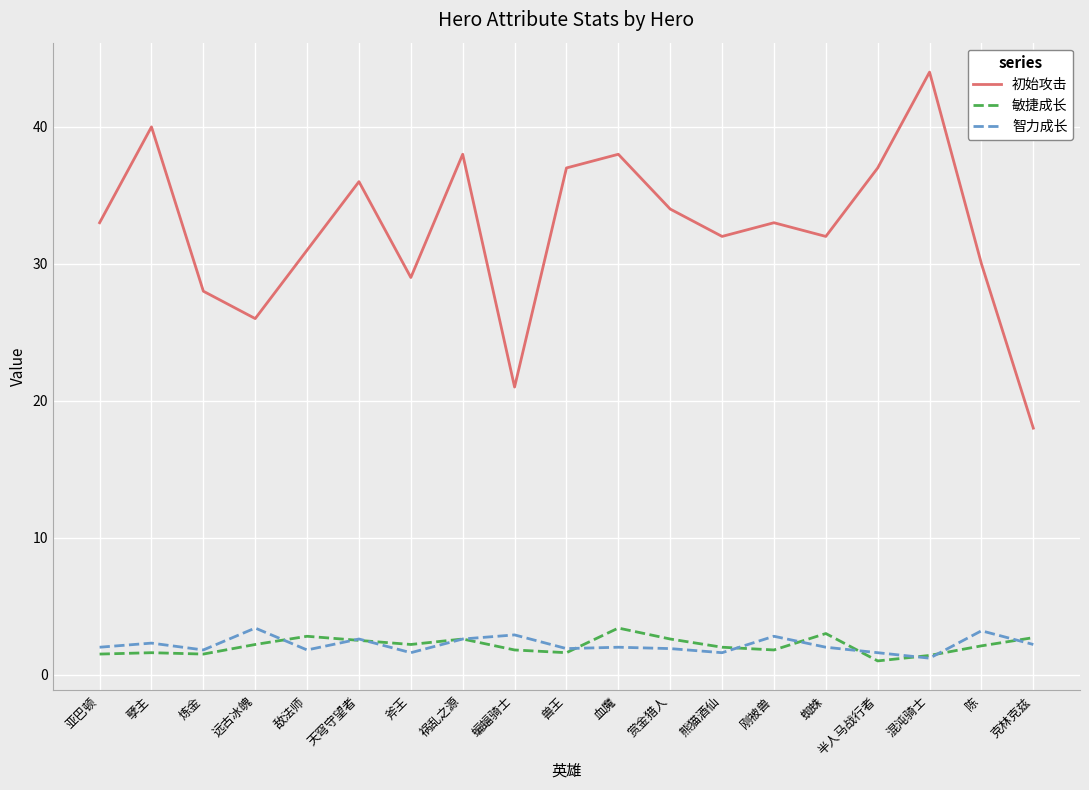

What are all the series names shown in the legend?

初始攻击, 敏捷成长, 智力成长